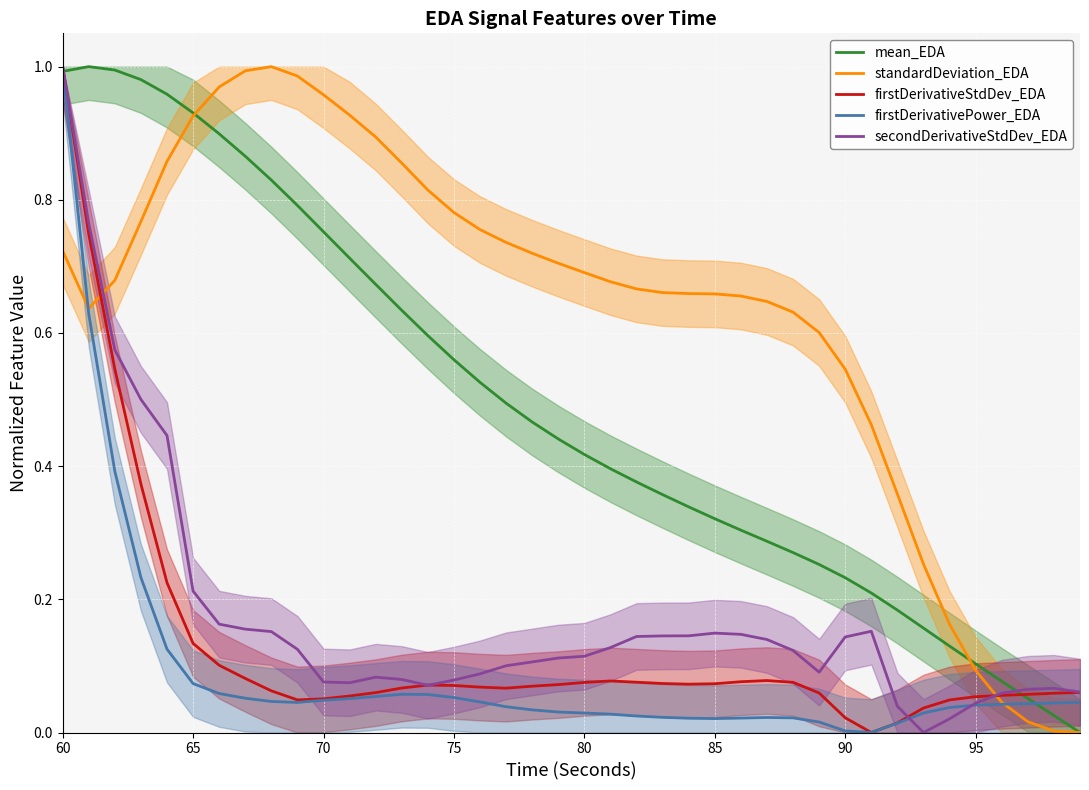

At which category is the sum across all series the highest?

60